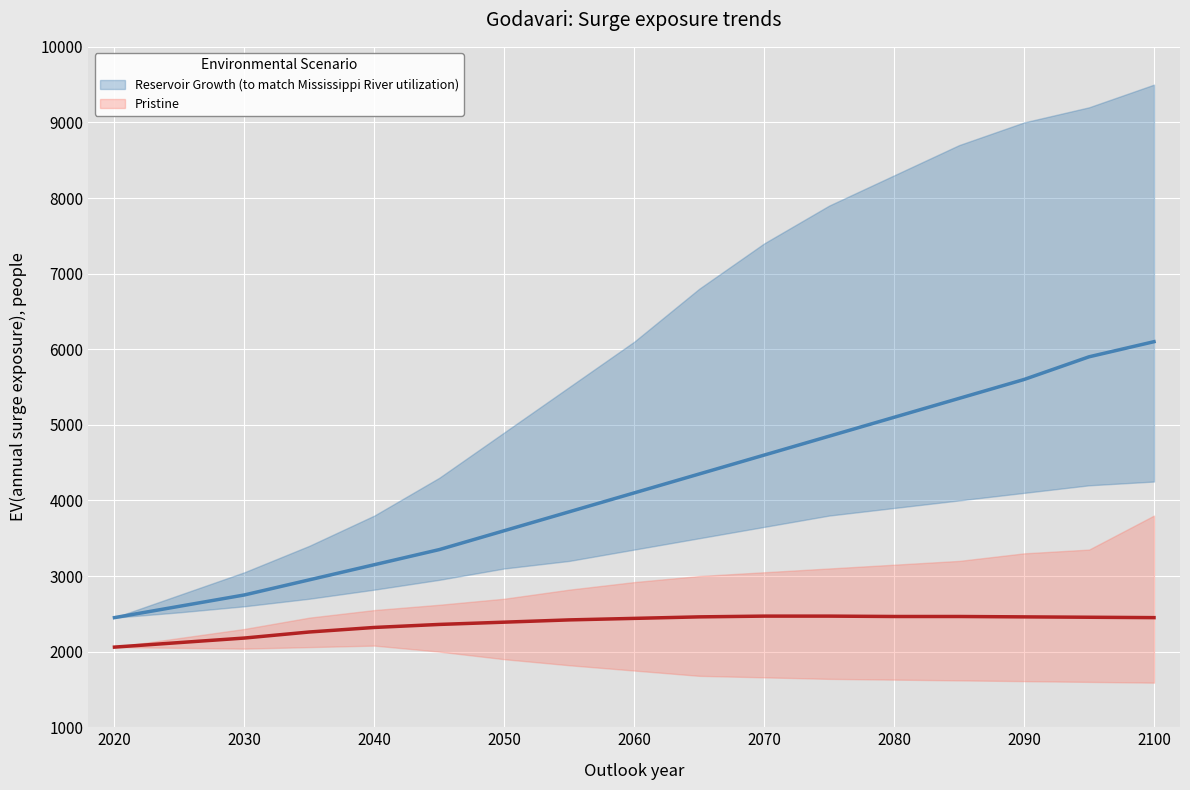

How many lines are shown in the chart?

2